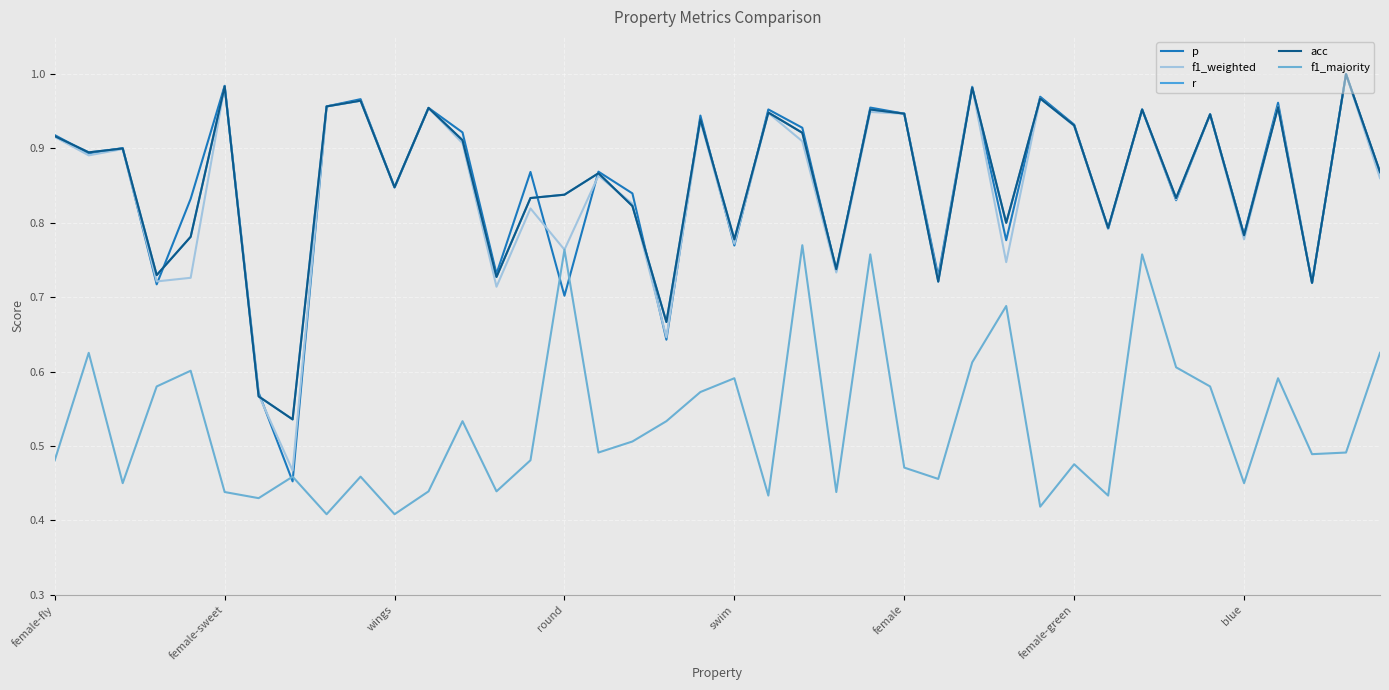

Does the chart display data point markers on the line(s)?

No